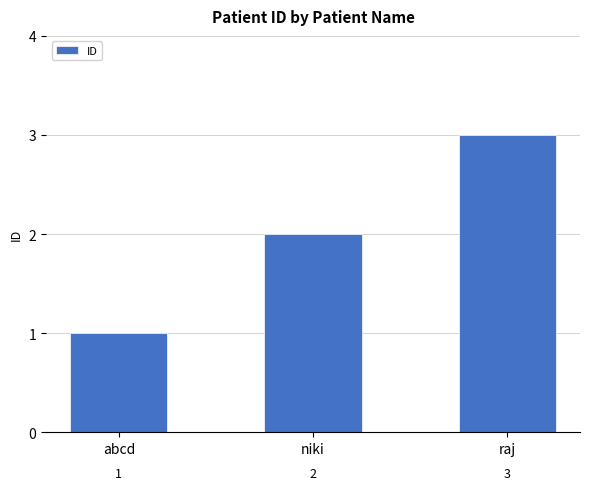

What is the sum of the values at abcd and niki?

3